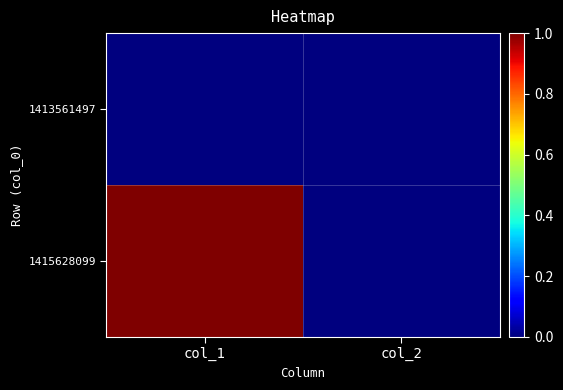

List the series in order of their overall mean, lowest first.

1413561497, 1415628099